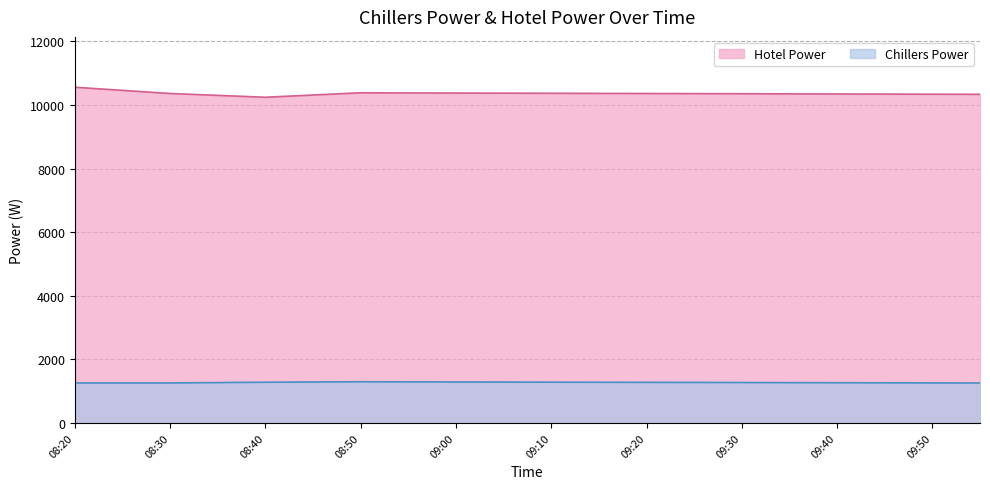

True or false: Hotel Power has more than 2 points higher than both neighbors.

False